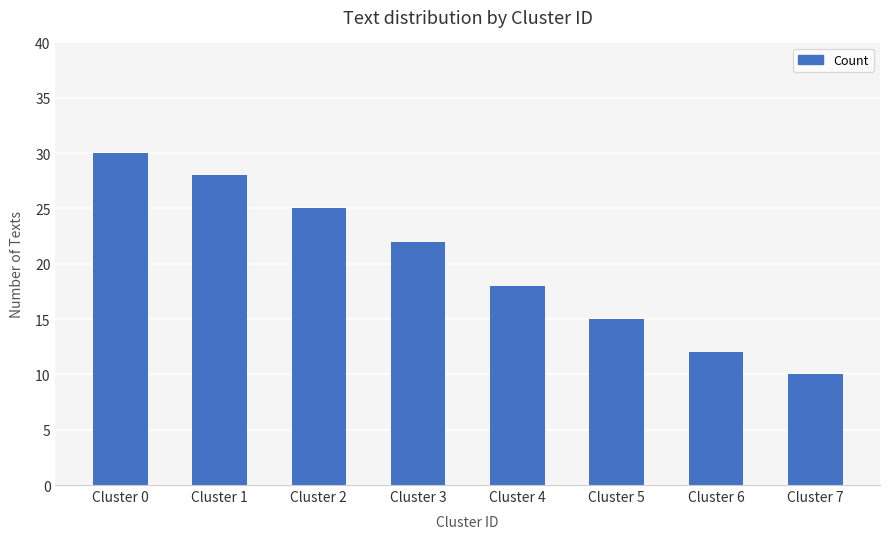

Rank the categories by value from lowest to highest.

Cluster 7, Cluster 6, Cluster 5, Cluster 4, Cluster 3, Cluster 2, Cluster 1, Cluster 0